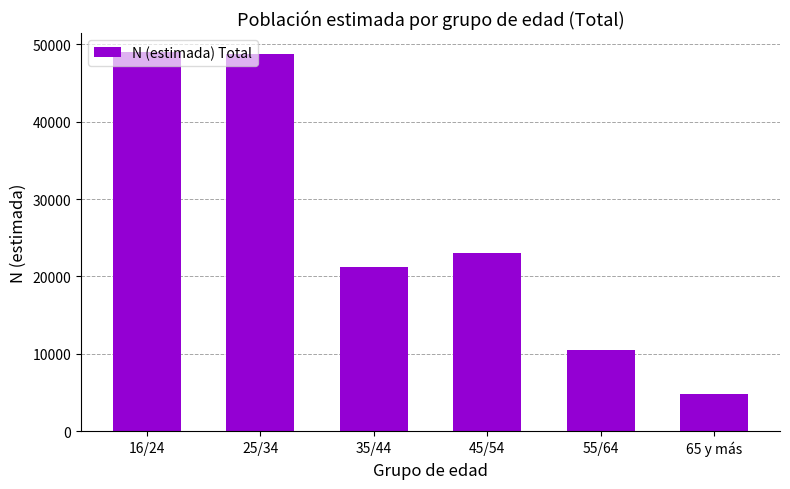

At which label is the value closest to 26904?

45/54